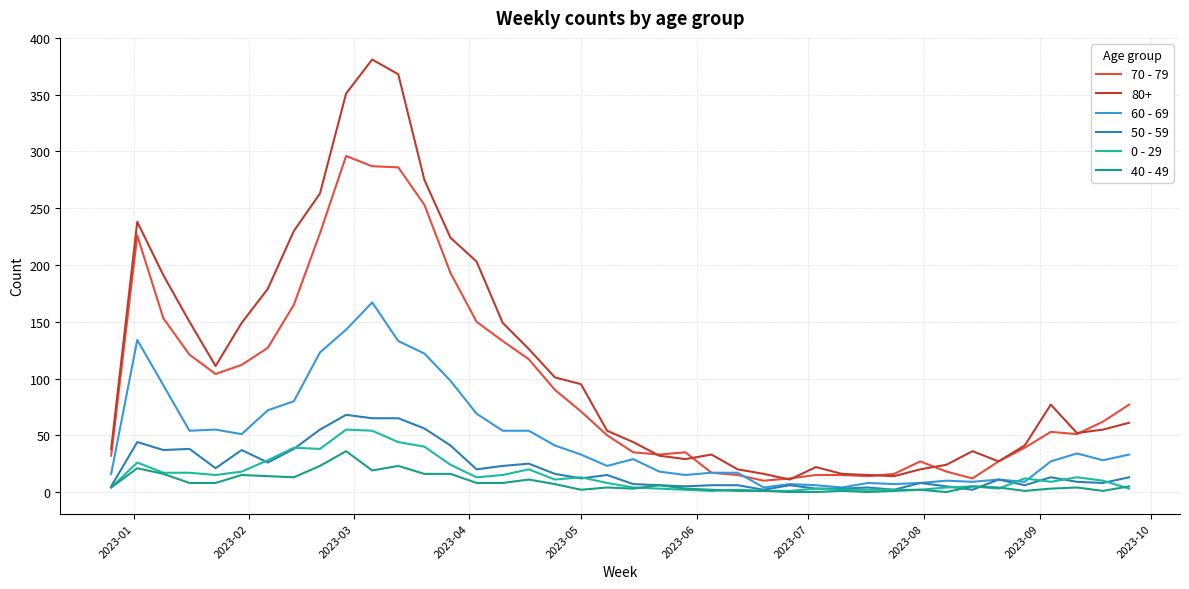

Count the number of data series in this chart.

6